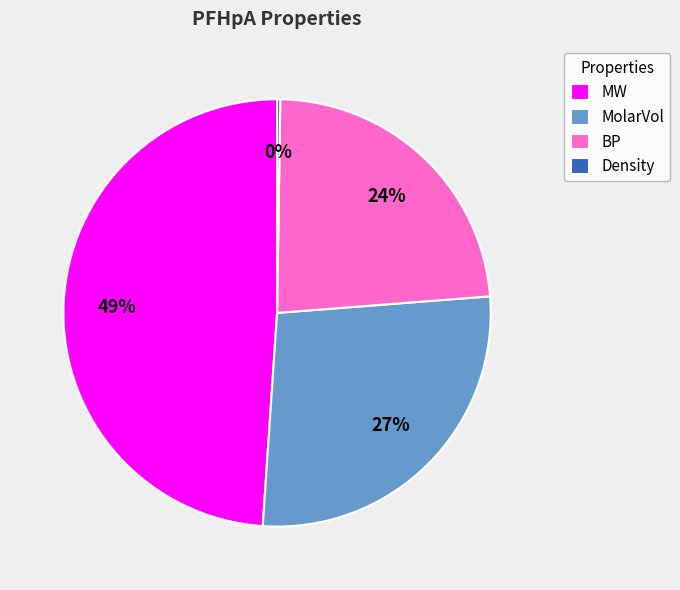

Is the sum of MolarVol and BP greater than half?

Yes